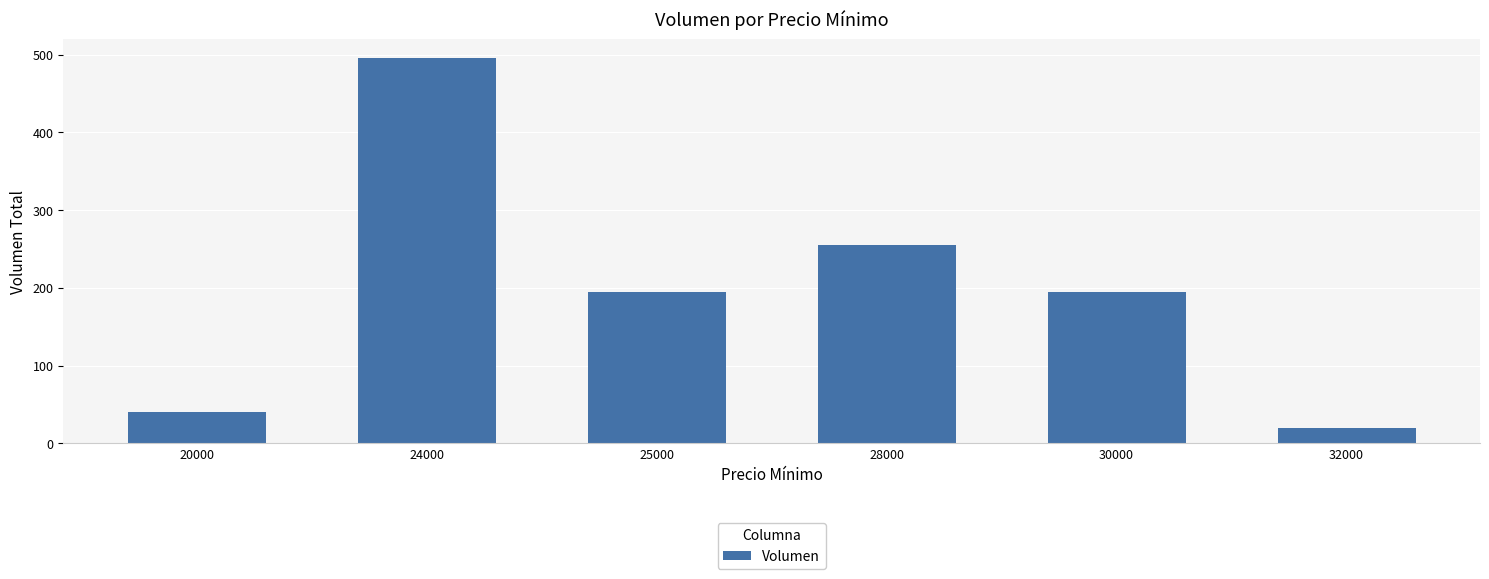

What is the average value?

200